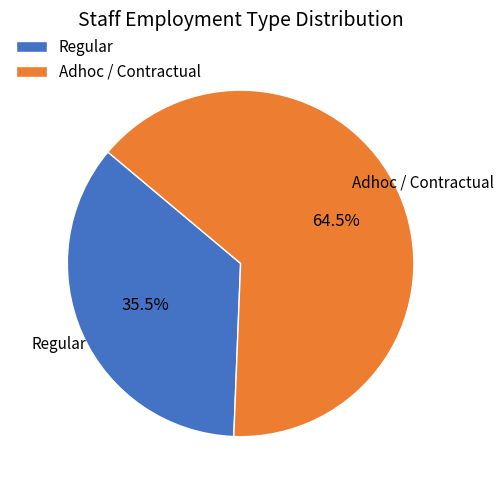

Between Adhoc / Contractual and Regular, which is larger?

Adhoc / Contractual